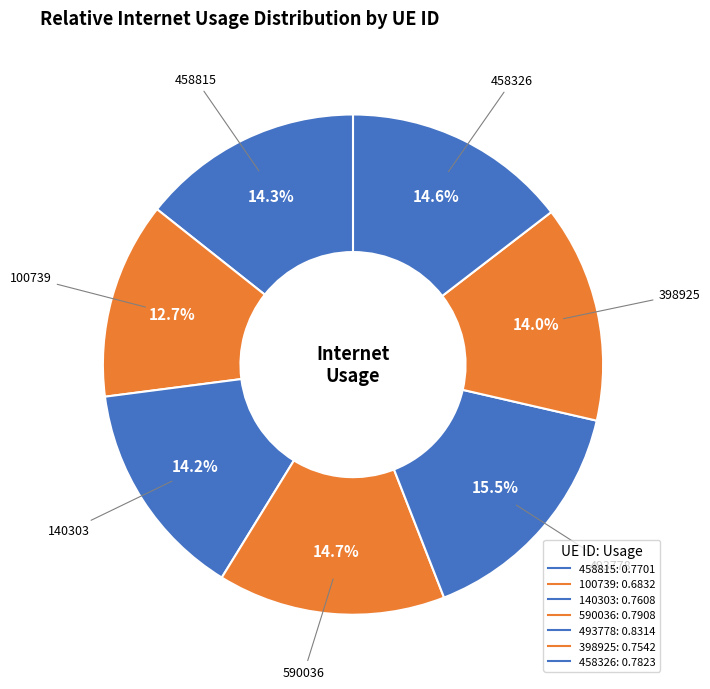

Is it true that 458326 is 15% of the pie?

True